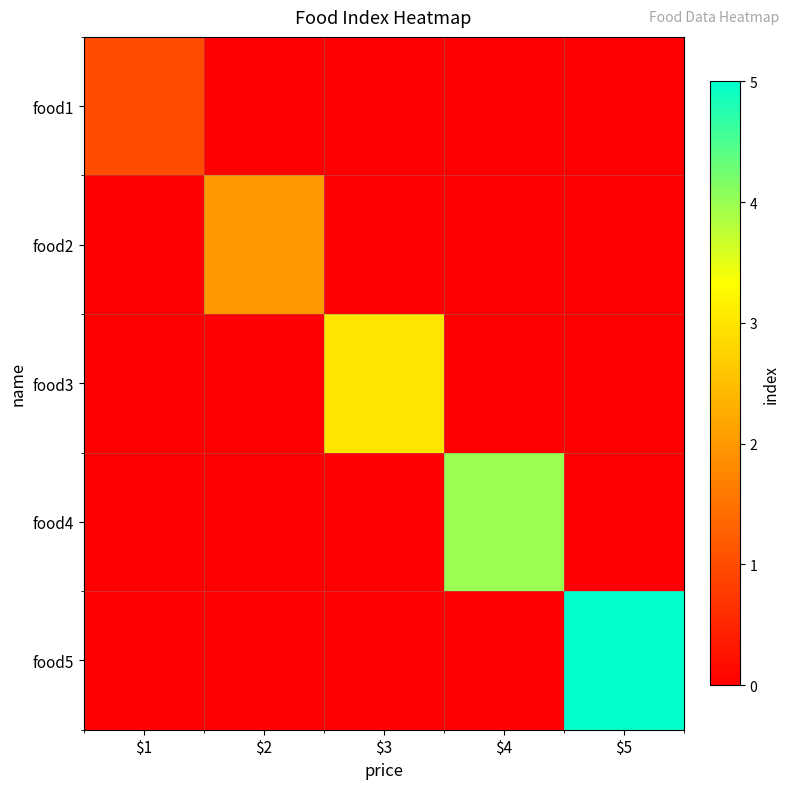

List the series in order of their peak value, lowest first.

food1, food2, food3, food4, food5